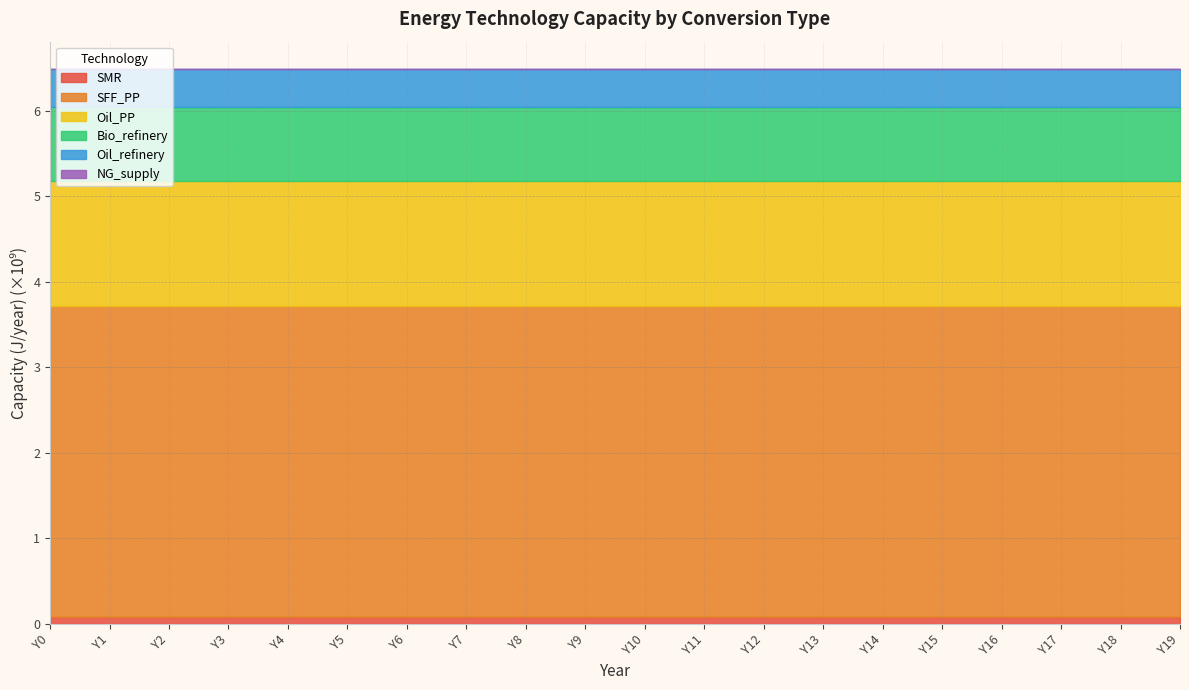

Count the number of data series in this chart.

6